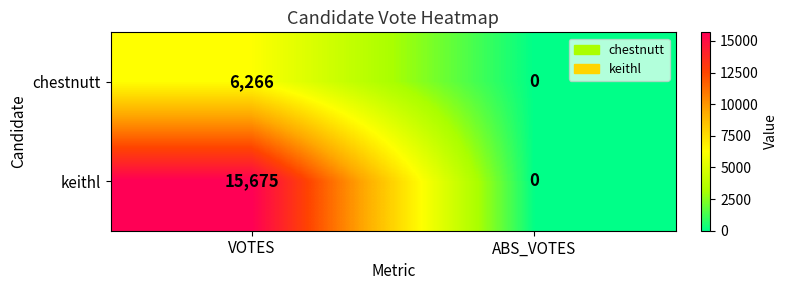

At which label is keithl closest to 7837?

ABS_VOTES